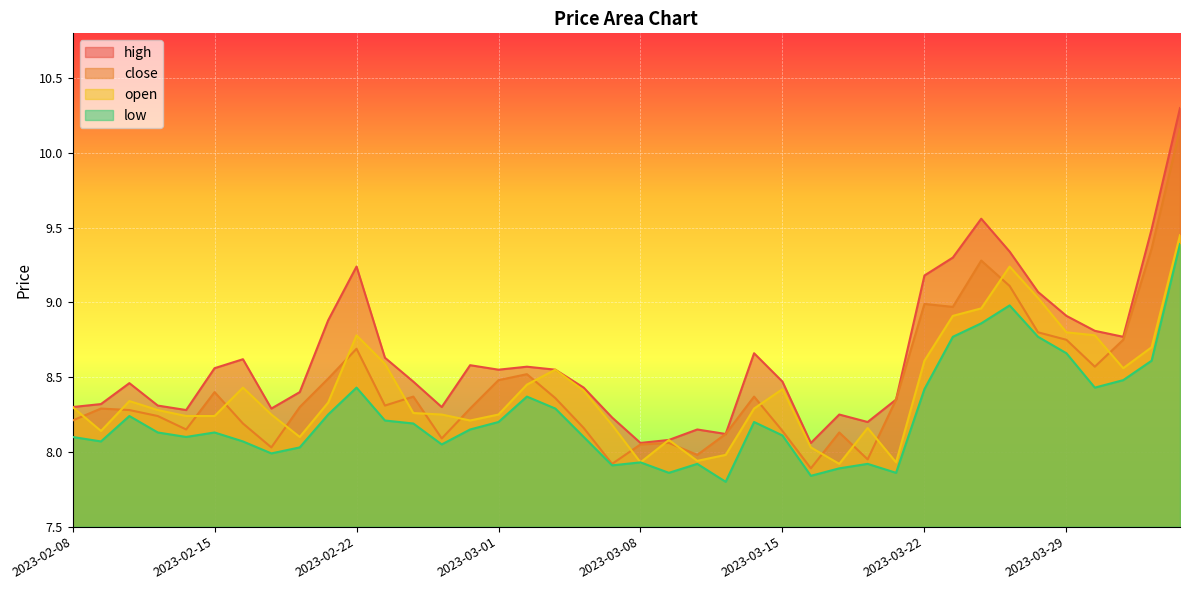

What is the difference between the highest and lowest values at 2023-03-03?

0.3